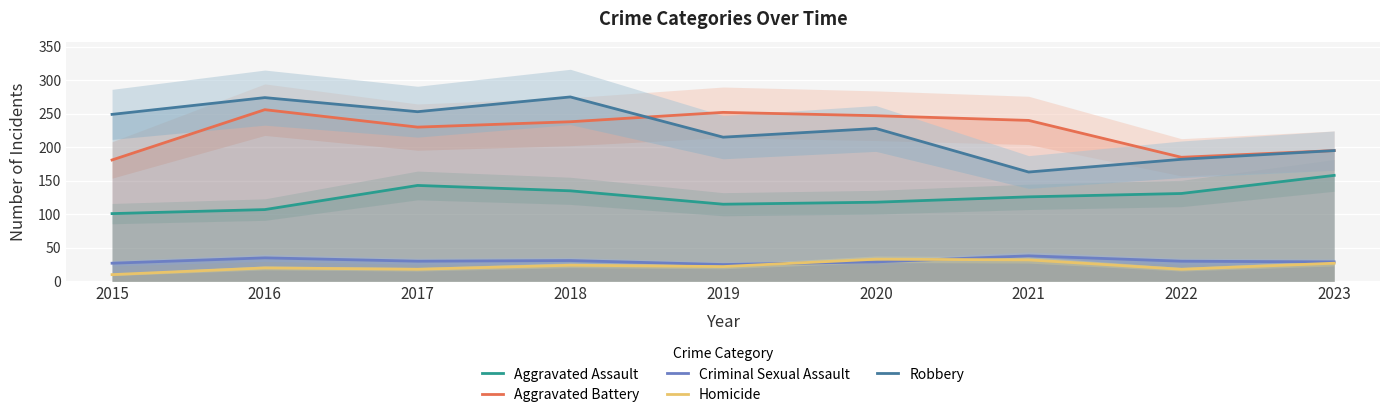

The Aggravated Assault series shows 115 at 2019. True or false?

True